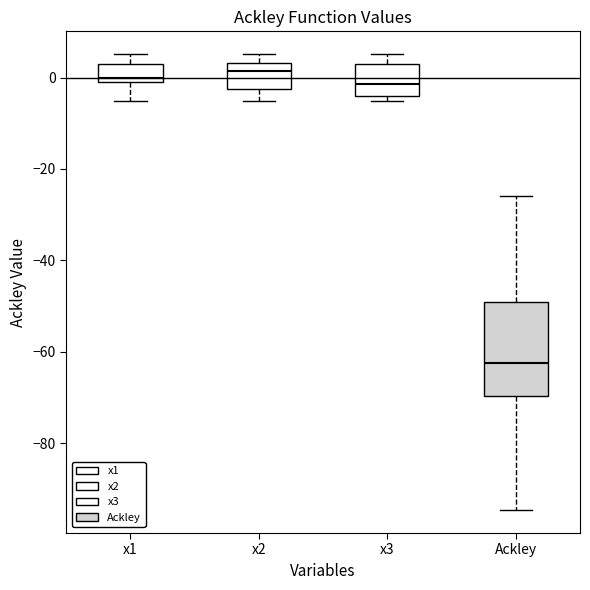

Where is the lower edge of the box for x2 on the y-axis? The values are not printed on the chart, so give them approximately, as read against the axis.

-2